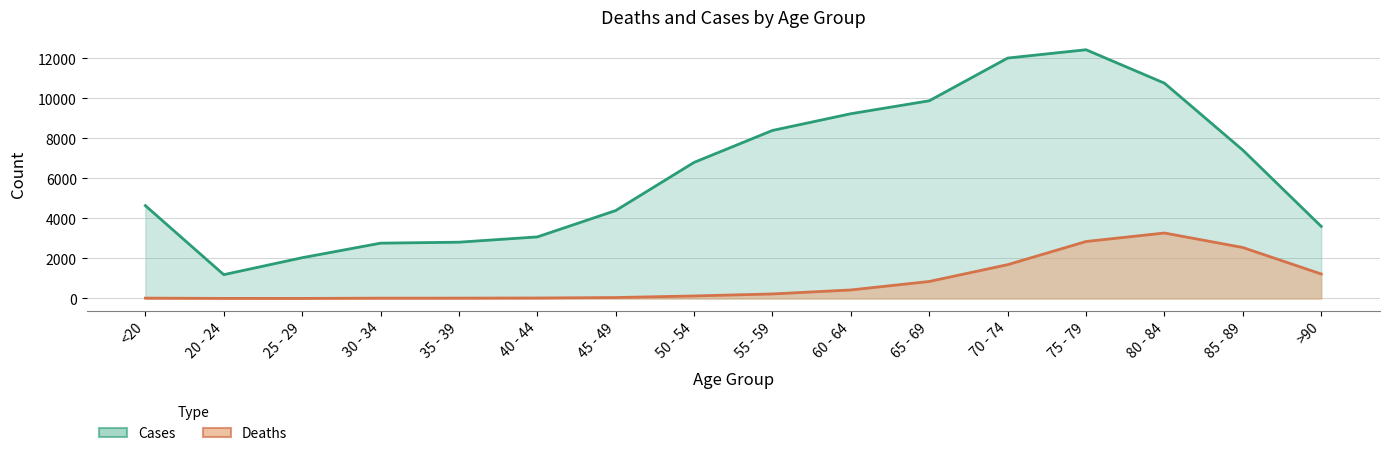

What is the minimum value shown in the chart?

3